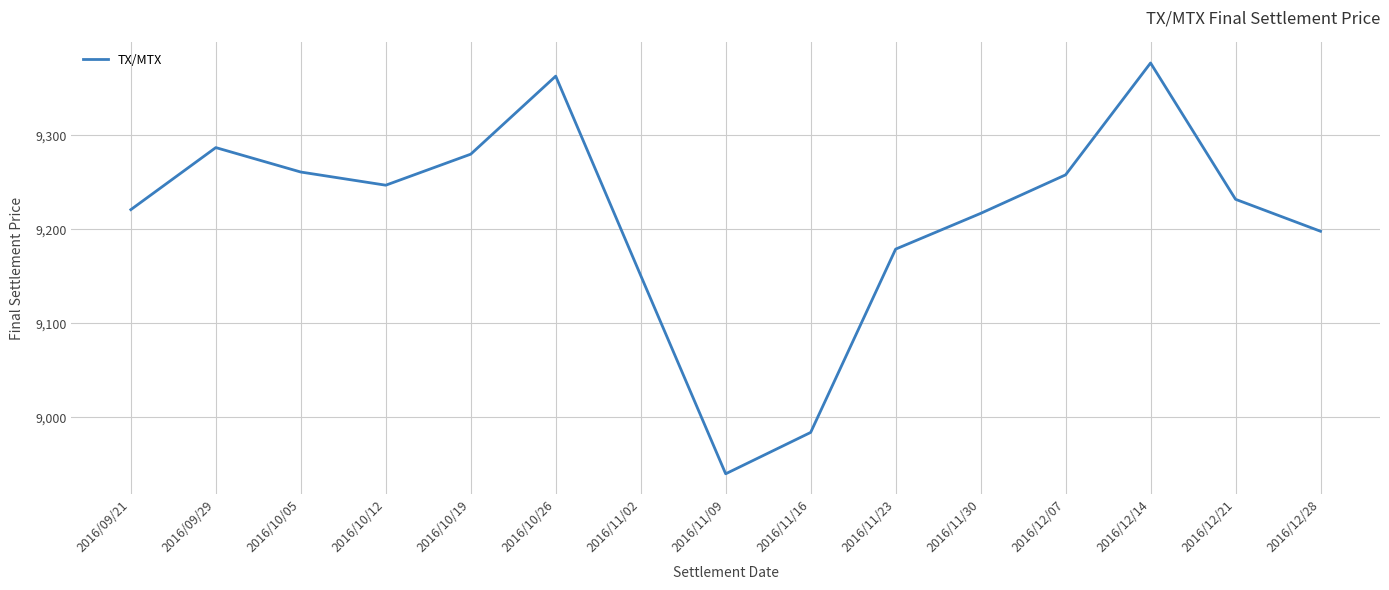

Reading right to left, list all the values displayed in this chart.

9198	9232	9377	9258	9217	9179	8984	8940	9151	9363	9280	9247	9261	9287	9221